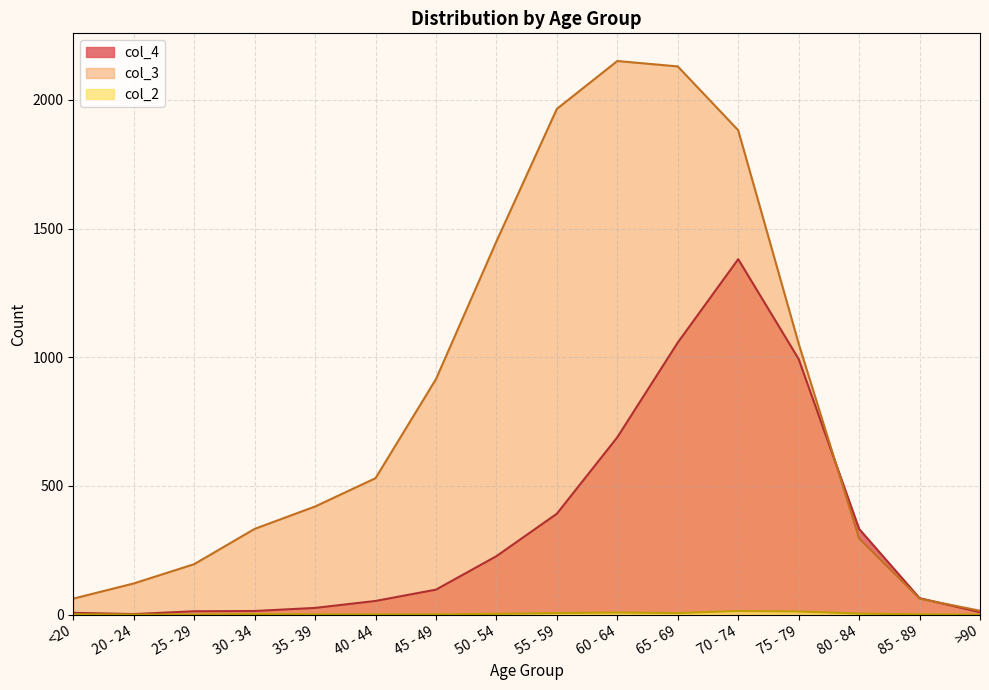

What are all the series names shown in the legend?

col_4, col_3, col_2